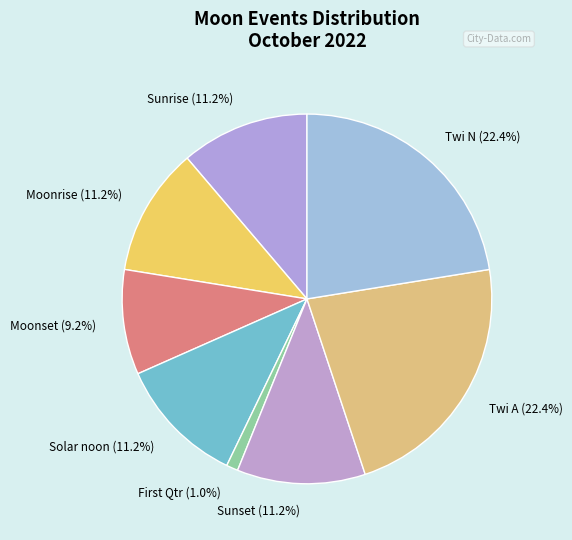

What percentage is the Sunrise slice, to the nearest percent?

11%